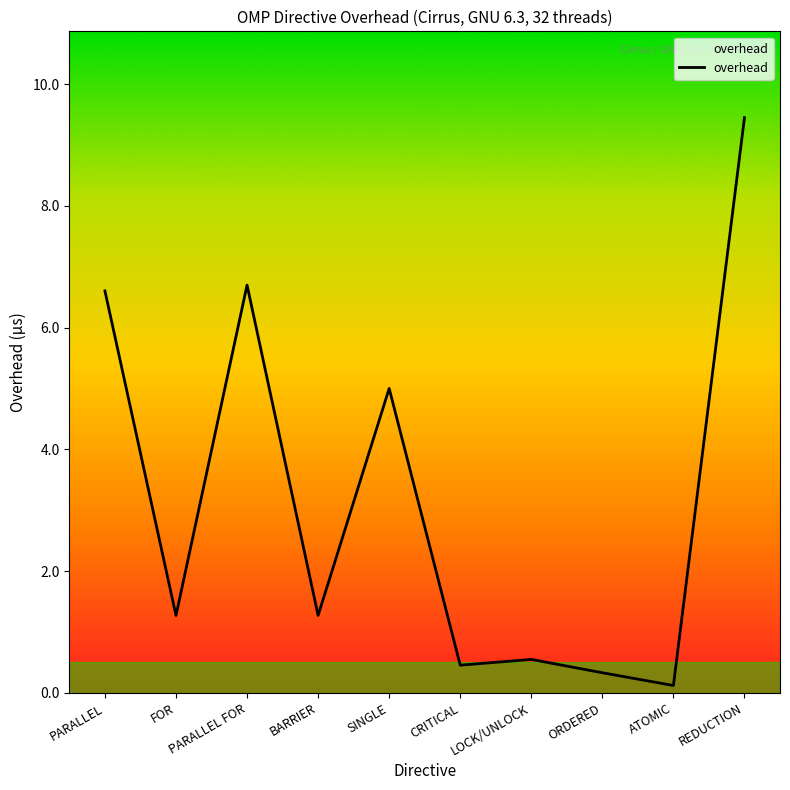

At which label is the value closest to 4?

SINGLE